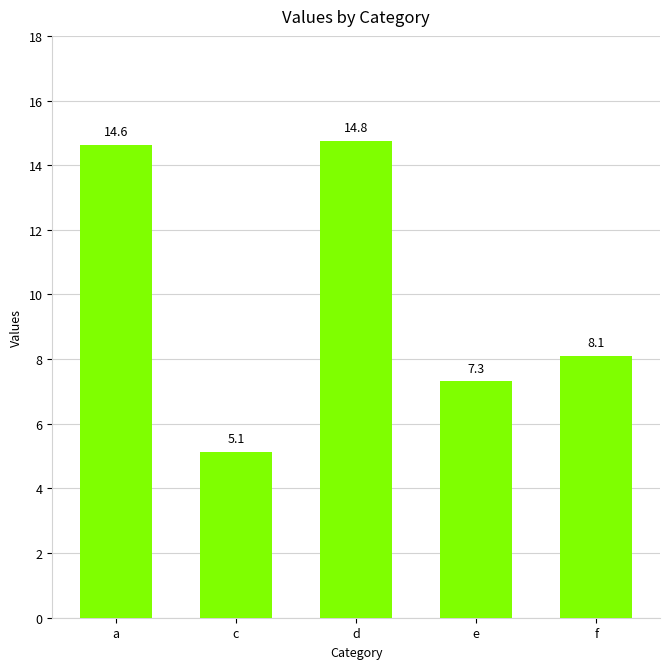

What is the sum of the values at e and f?

15.4